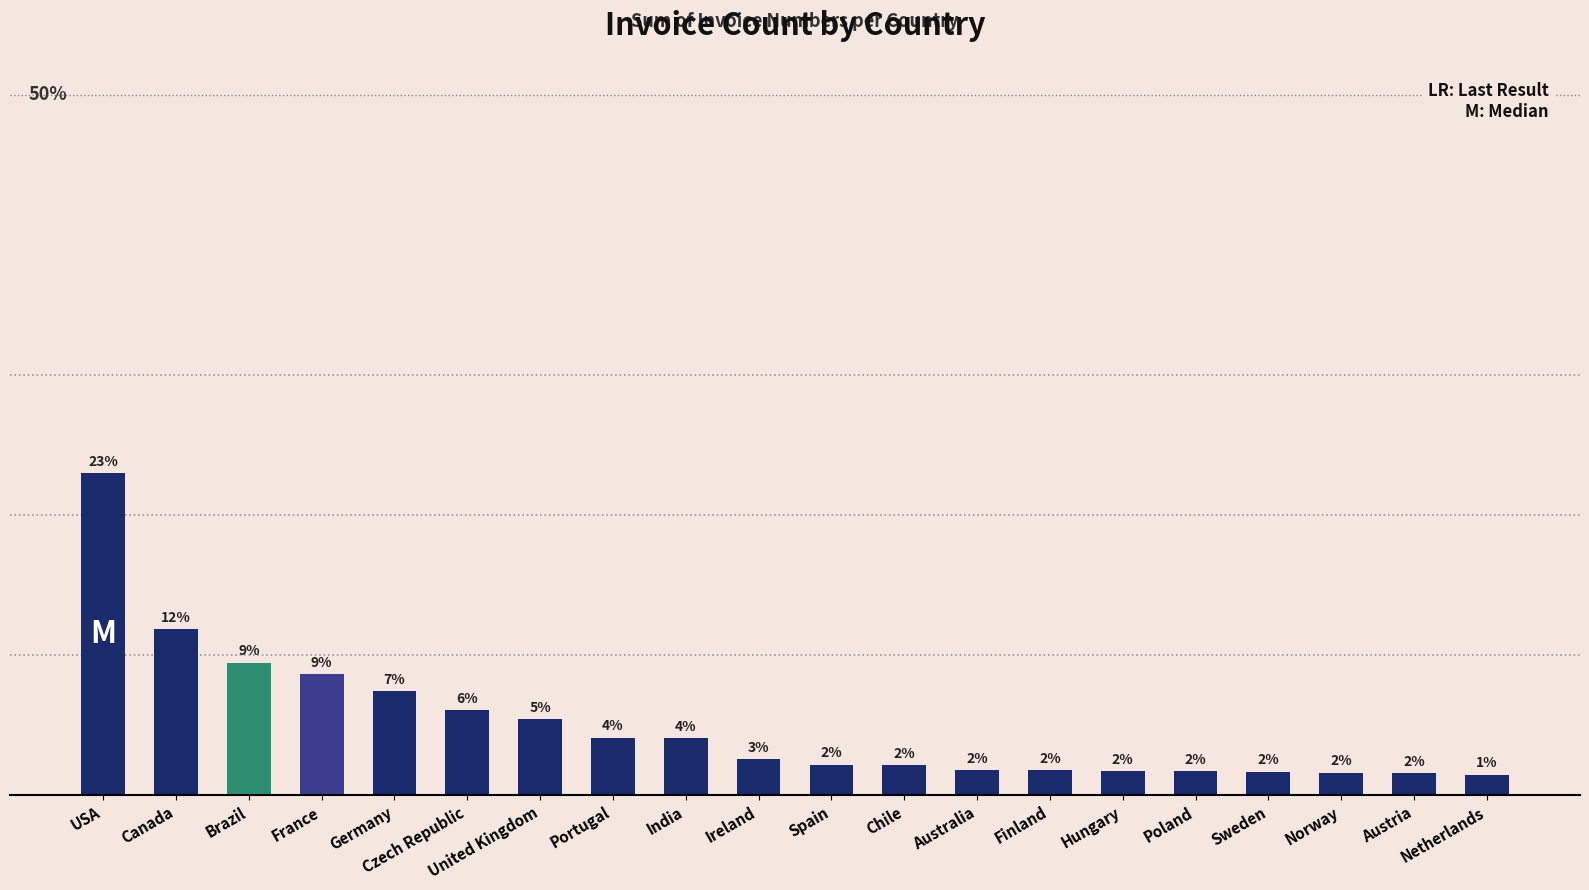

What is the difference between the values at Brazil and Canada?

2.4